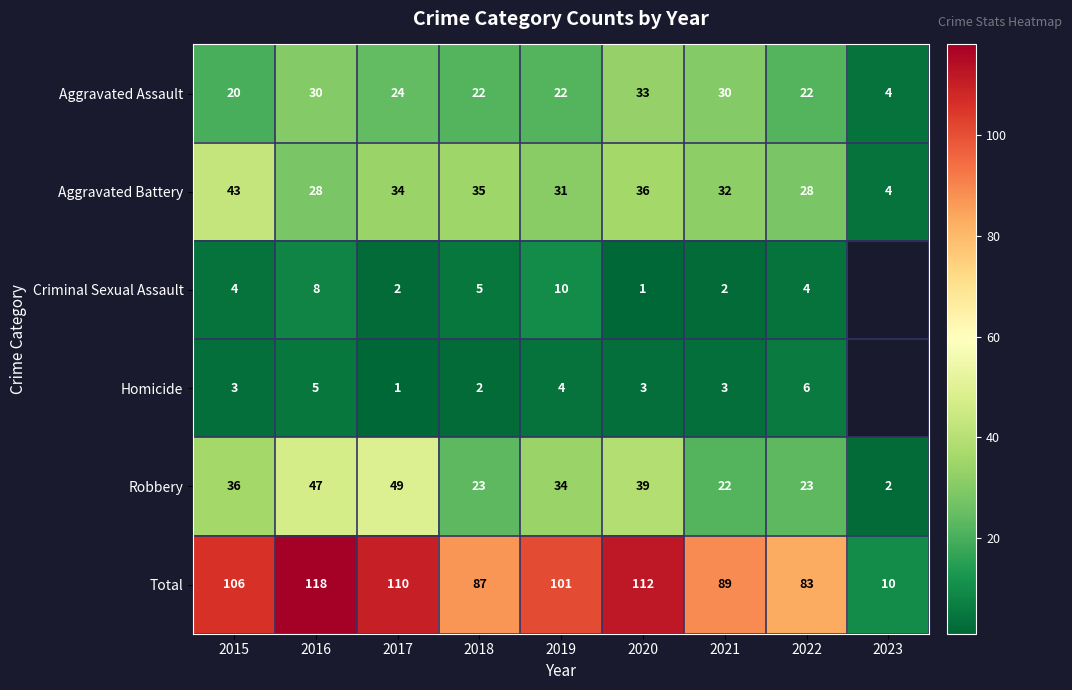

Rank the series at 2018 from lowest to highest value.

Homicide, Criminal Sexual Assault, Aggravated Assault, Robbery, Aggravated Battery, Total